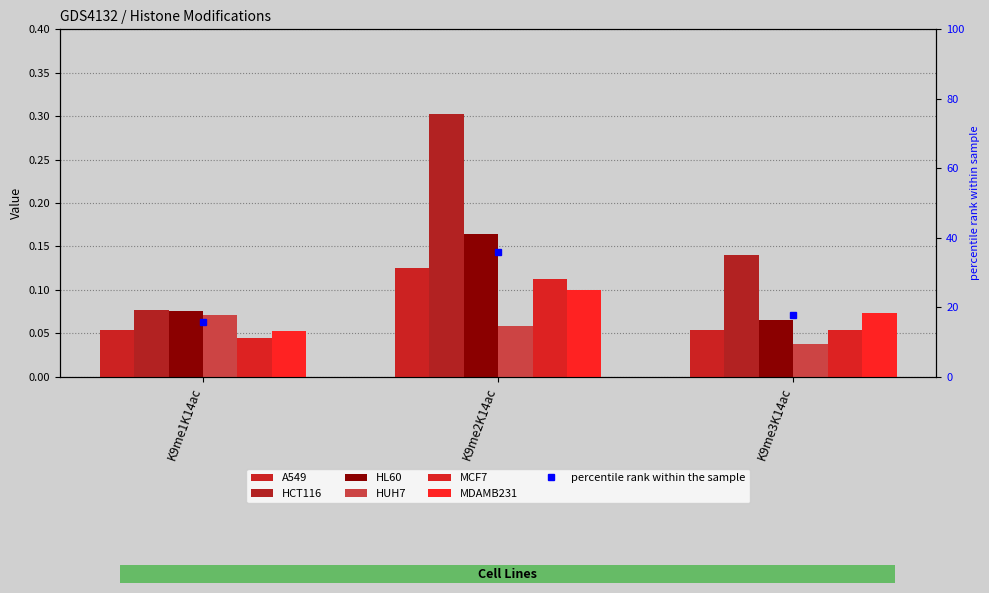

What position from the left is K9me1K14ac?

1